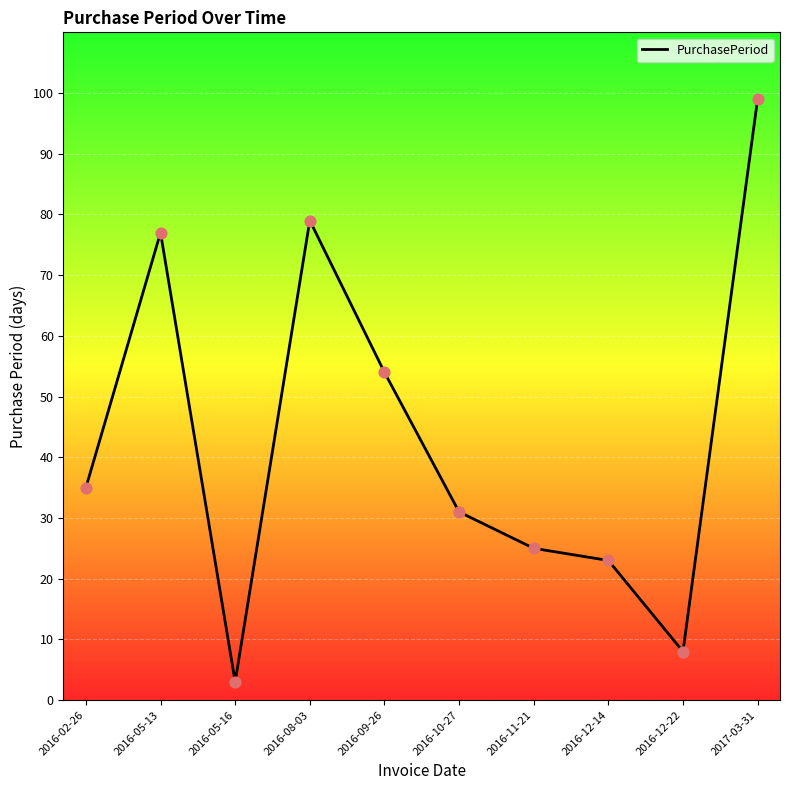

Between 2016-02-26 and 2016-05-16, which is larger?

2016-02-26